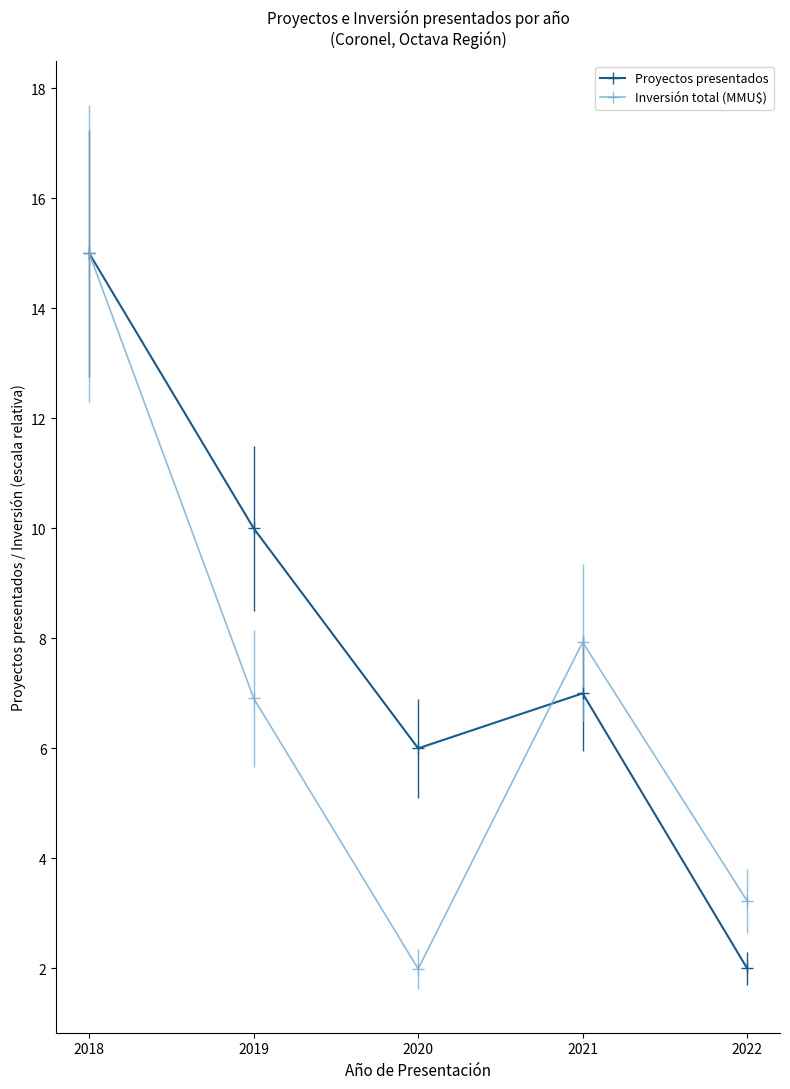

Reading left to right, transcribe all the data shown in this chart.

Proyectos presentados: 15.0	10.0	6.0	7.0	2.0
Inversión total (MMU$): 15.0	6.9	2.0	7.9	3.2